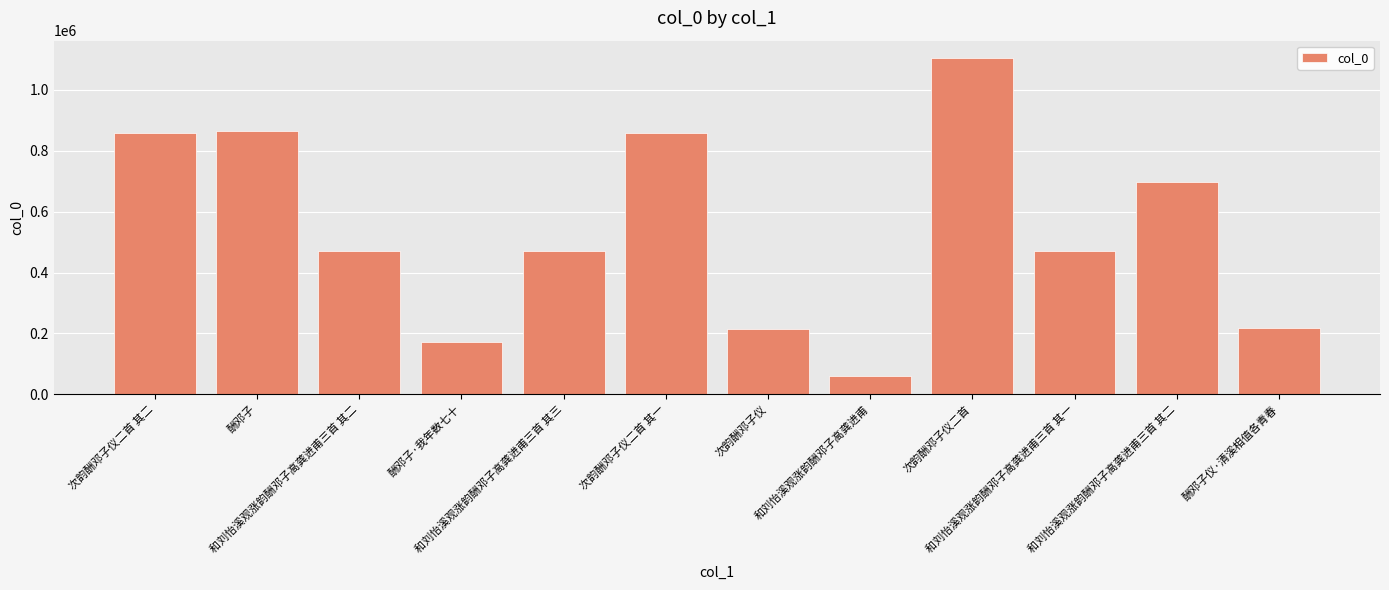

What is the difference between the maximum and minimum values?

1046720